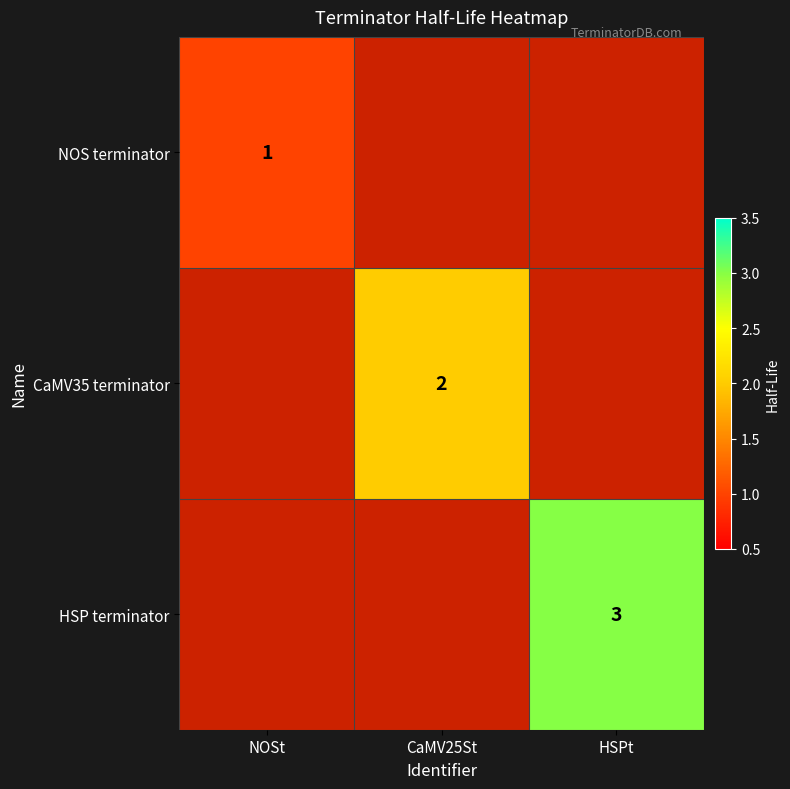

Is the value of CaMV35 terminator at CaMV25St greater than the value of HSP terminator at HSPt?

No